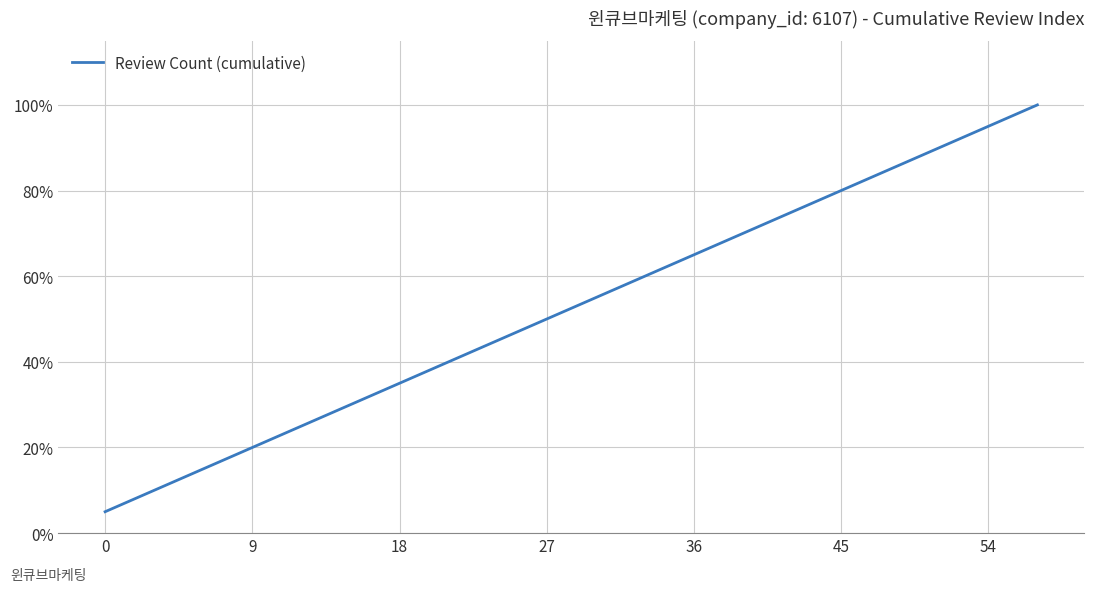

What is the greatest value displayed?

100.0